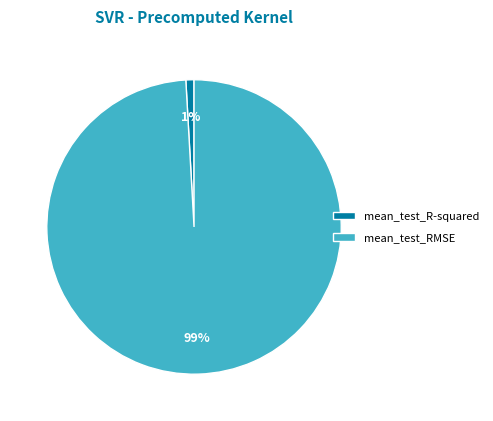

To the nearest percent, what portion does mean_test_RMSE represent?

99%